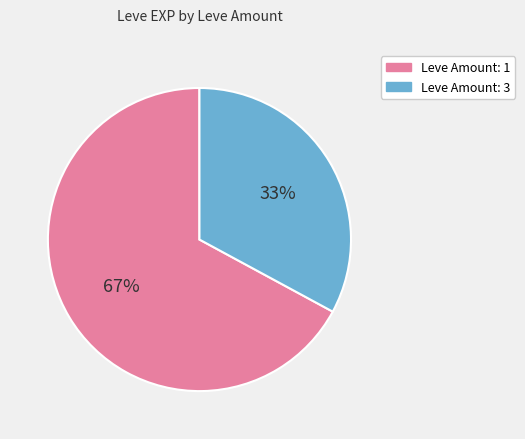

To the nearest percent, what is the difference between the largest and smallest slice percentages?

34%